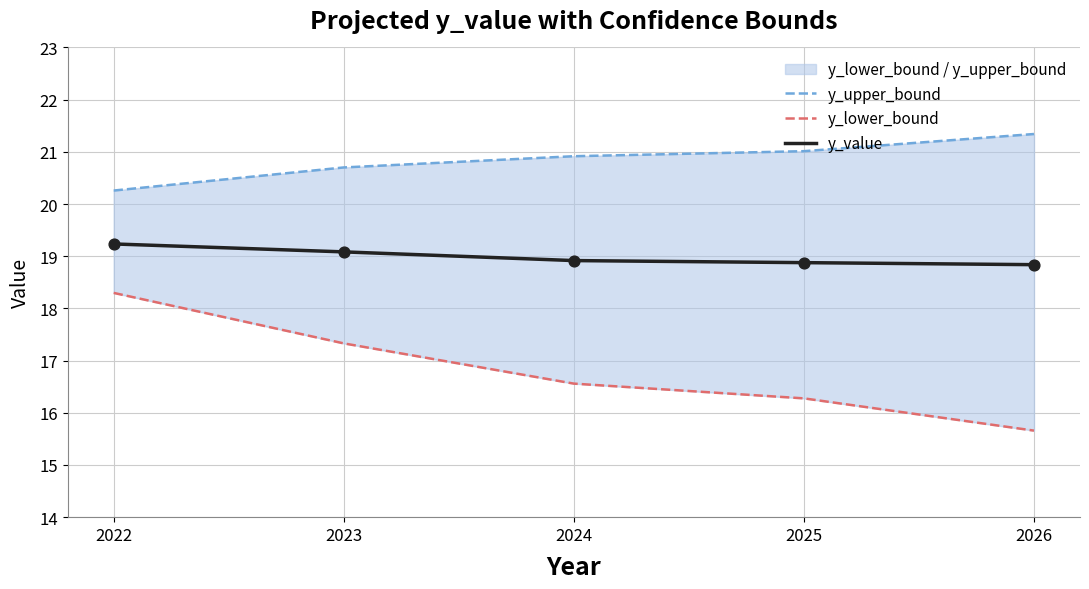

Which series has the largest Y range (max minus min)?

y_lower_bound